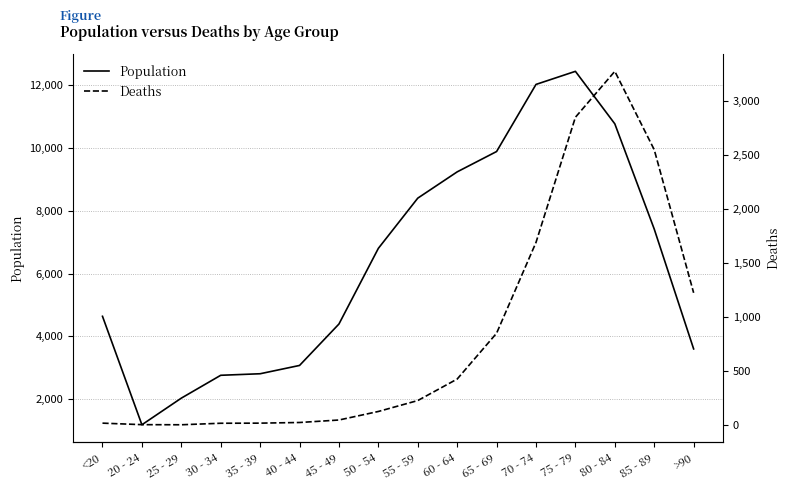

At which category does Deaths reach its first local valley?

25 - 29